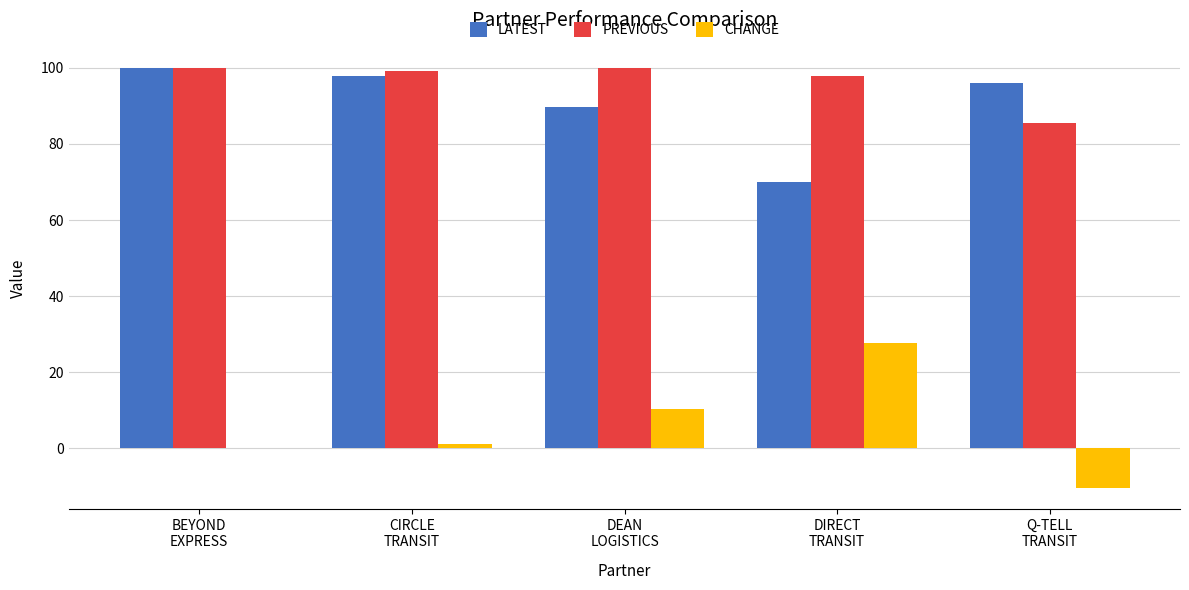

What is the greatest value displayed?

100.0